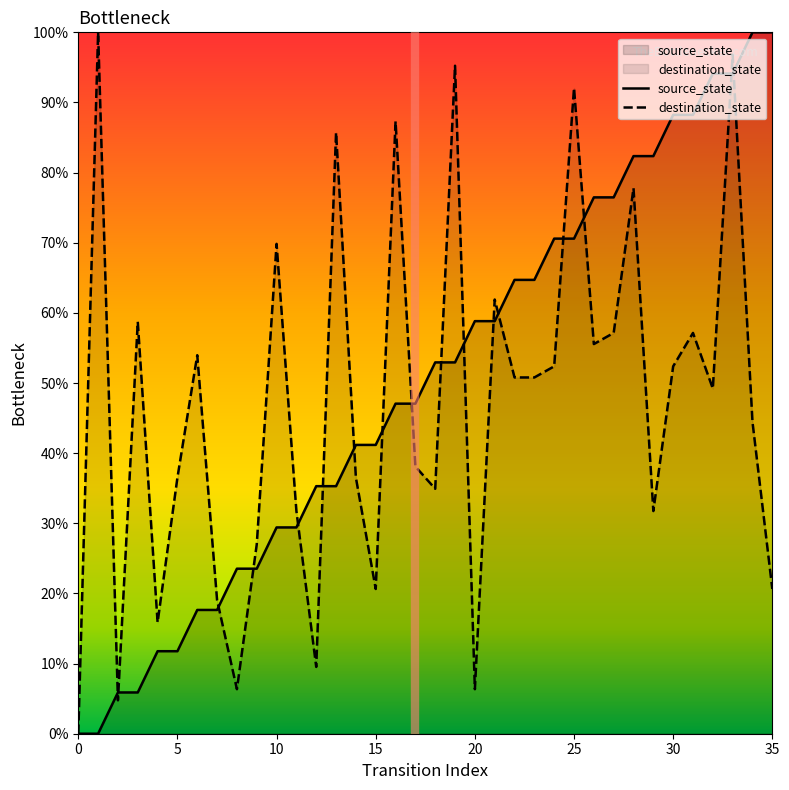

Reading left to right, extract all data points from this chart.

source_state: 0=0.0	1=0.0	2=5.9	3=5.9	4=11.8	5=11.8	6=17.6	7=17.6	8=23.5	9=23.5	10=29.4	11=29.4	12=35.3	13=35.3	14=41.2	15=41.2	16=47.1	17=47.1	18=52.9	19=52.9	20=58.8	21=58.8	22=64.7	23=64.7	24=70.6	25=70.6	26=76.5	27=76.5	28=82.4	29=82.4	30=88.2	31=88.2	32=94.1	33=94.1	34=100.0	35=100.0
destination_state: 0=0.0	1=100.0	2=4.8	3=58.7	4=15.9	5=36.5	6=54.0	7=19.0	8=6.3	9=27.0	10=69.8	11=31.7	12=9.5	13=85.7	14=36.5	15=20.6	16=87.3	17=38.1	18=34.9	19=95.2	20=6.3	21=61.9	22=50.8	23=50.8	24=52.4	25=92.1	26=55.6	27=57.1	28=77.8	29=31.7	30=52.4	31=57.1	32=49.2	33=96.8	34=44.4	35=20.6